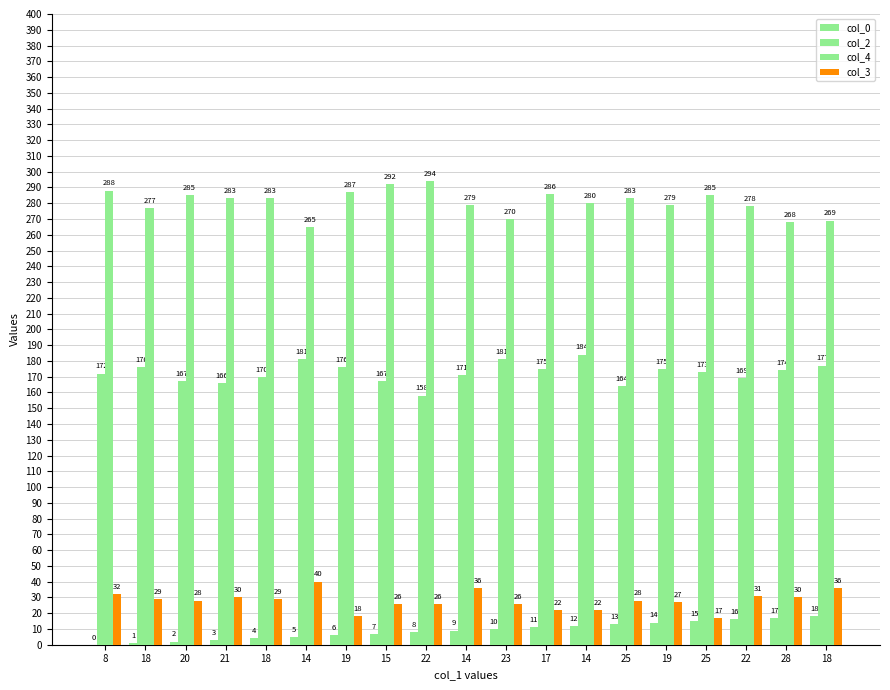

What is the difference between the second highest and second lowest values in the col_3 series?

18